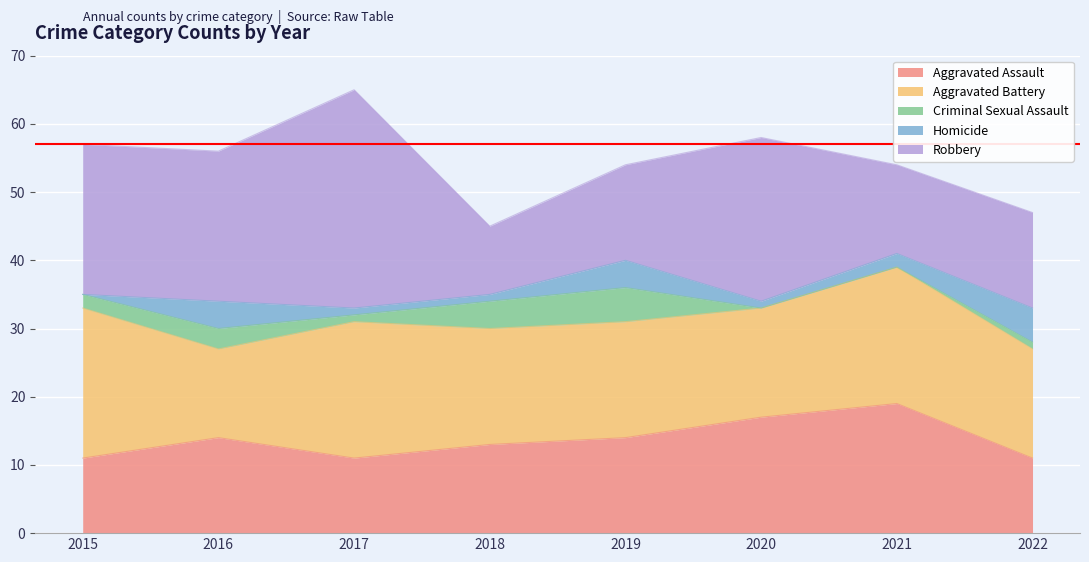

Which series has the widest spread of values?

Robbery